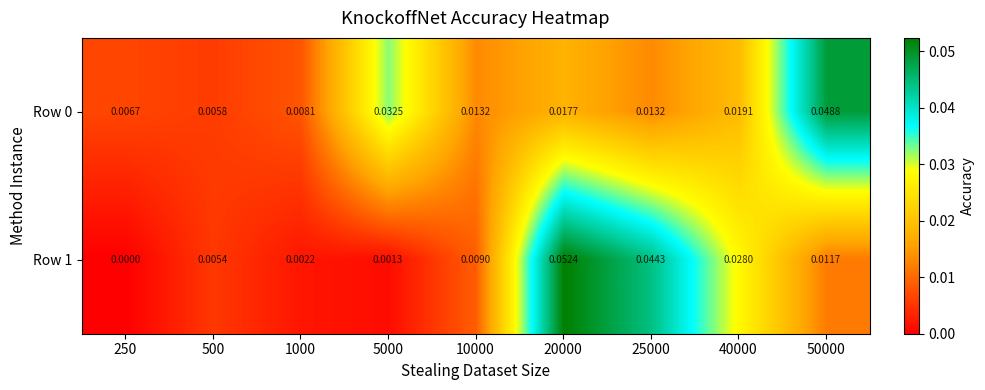

Is the value of Row 1 at 10000 greater than the value of Row 0 at 250?

Yes